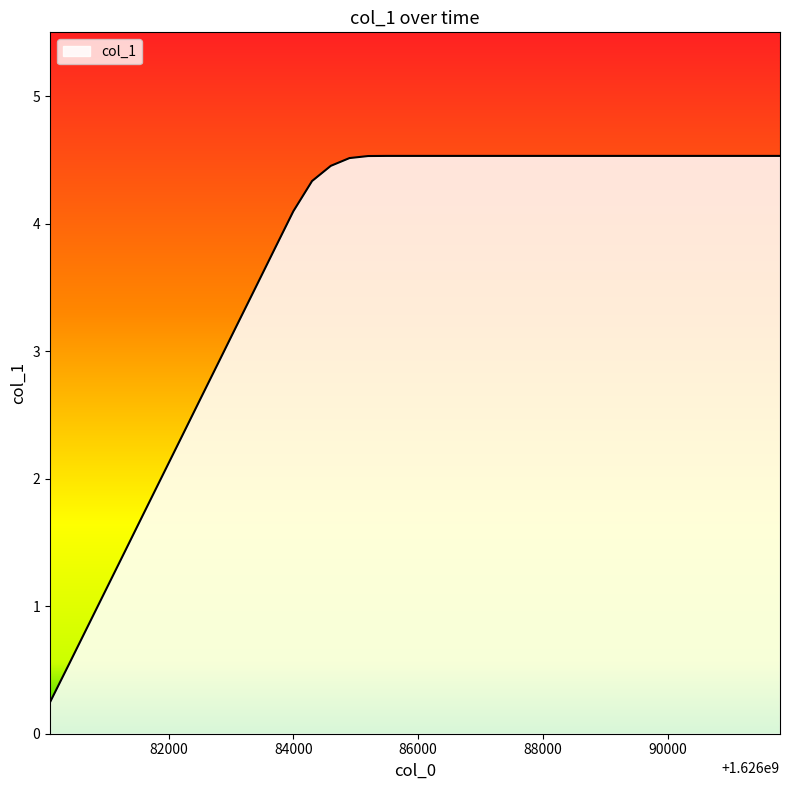

What is the greatest value displayed?

4.5